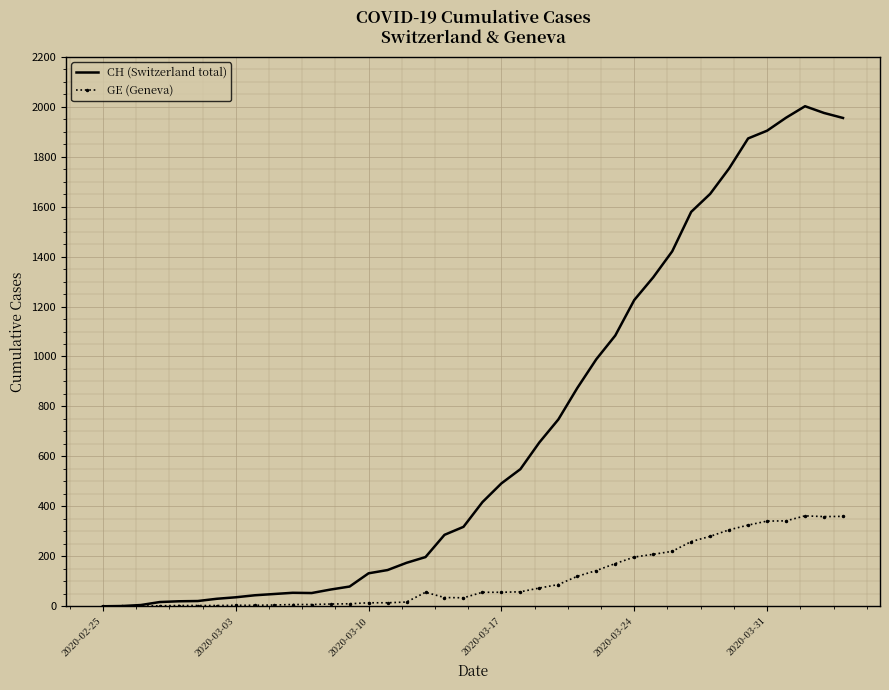

List the series in order of their peak value, lowest first.

GE (Geneva), CH (Switzerland total)